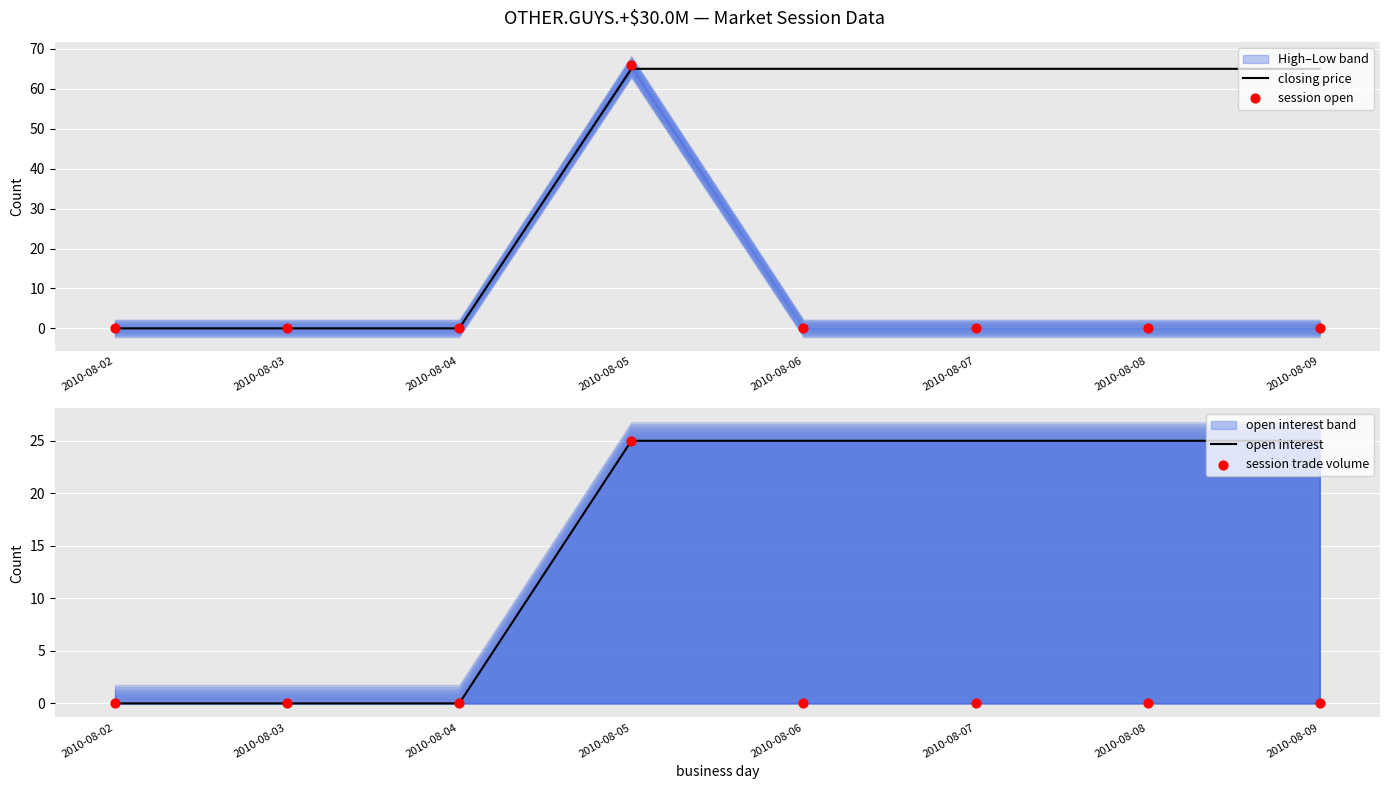

Which series reaches the minimum Y coordinate?

closing price